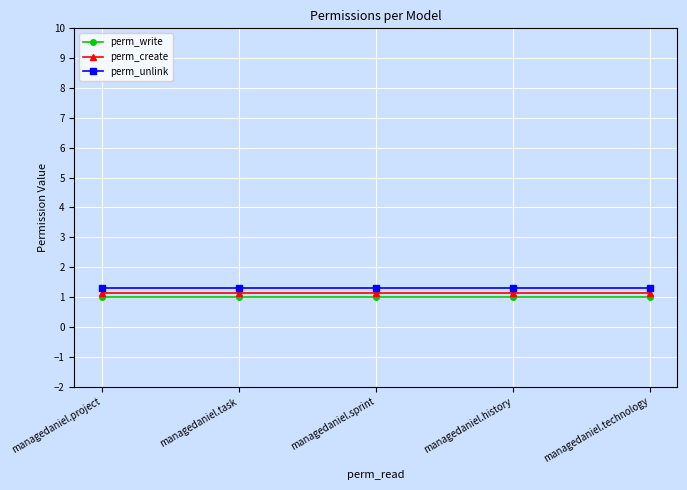

What is the value of the perm_unlink point at the 3rd from the left?

1.3